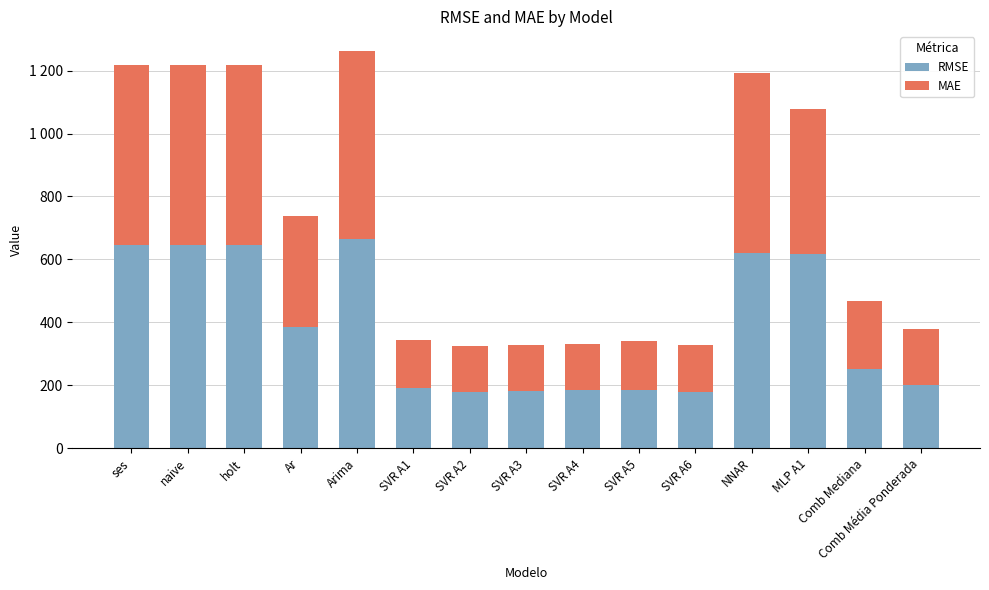

Does the chart contain any negative values?

No